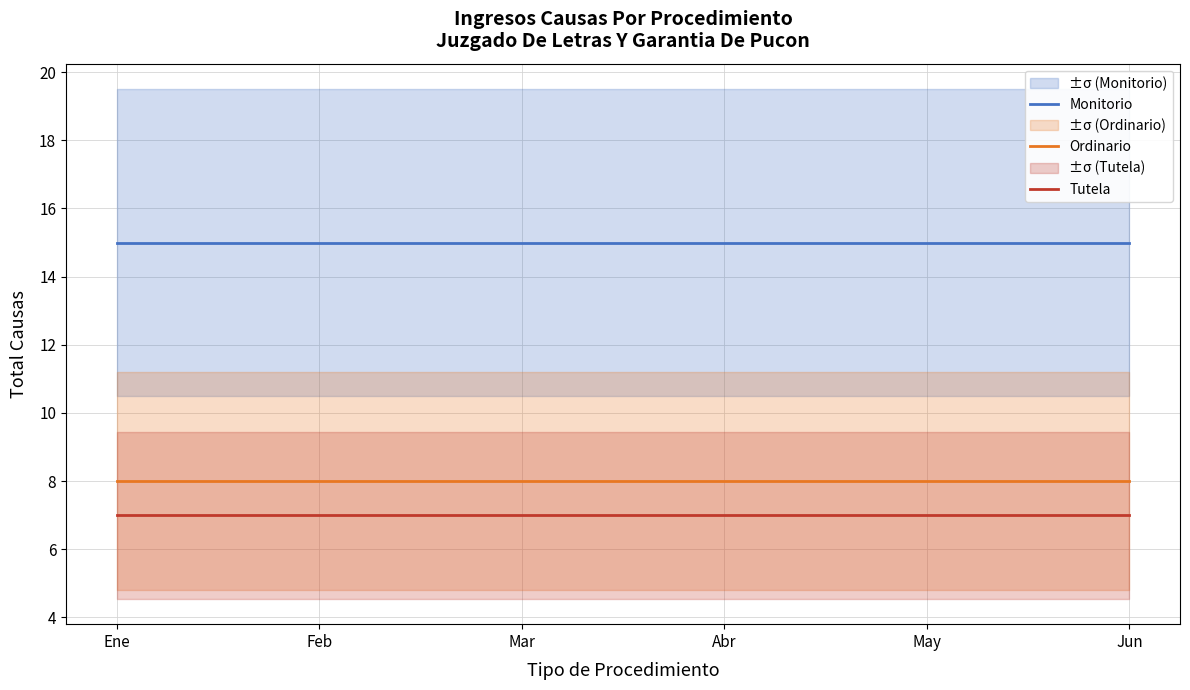

Between Feb and Mar, which is larger?

Feb